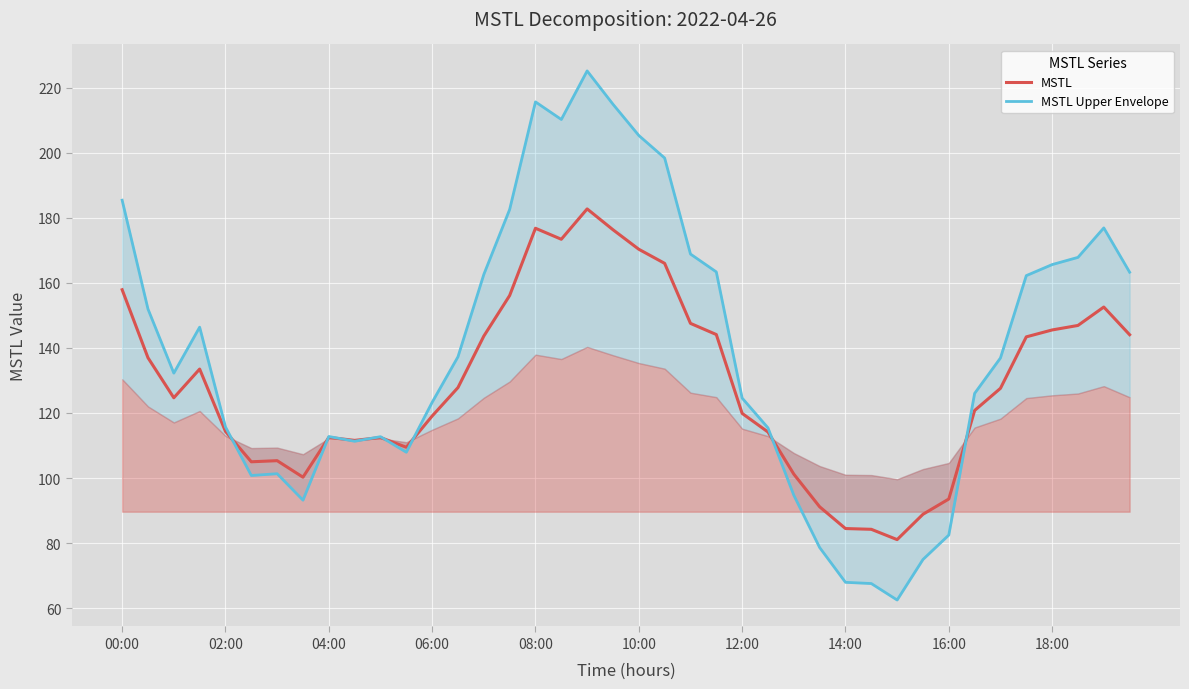

The value of MSTL at 10:00 is 57.9. True or false?

False